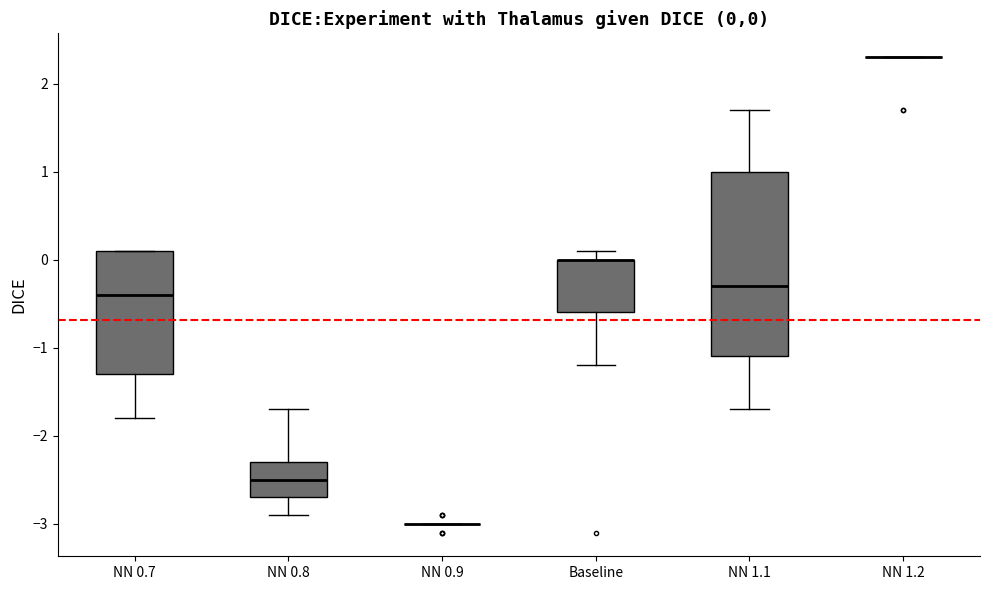

Comparing the boxes themselves (not the whiskers), which one is the tallest?

NN 1.1